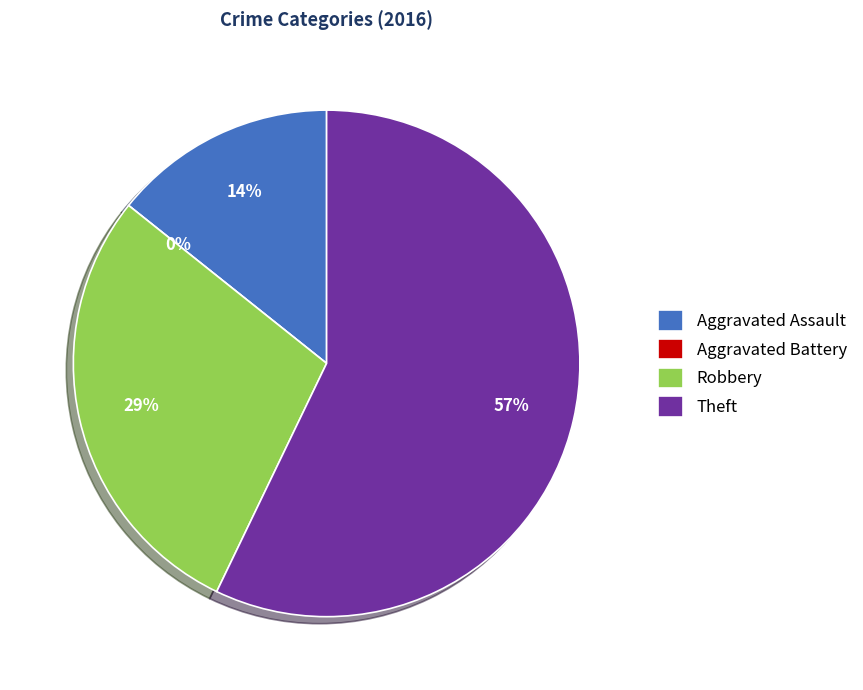

Does Theft account for over 50% of the chart?

Yes